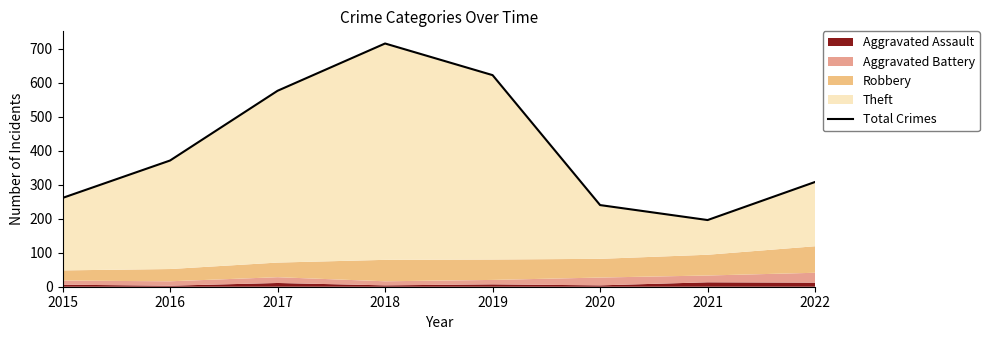

What is the maximum value shown in the chart?

715